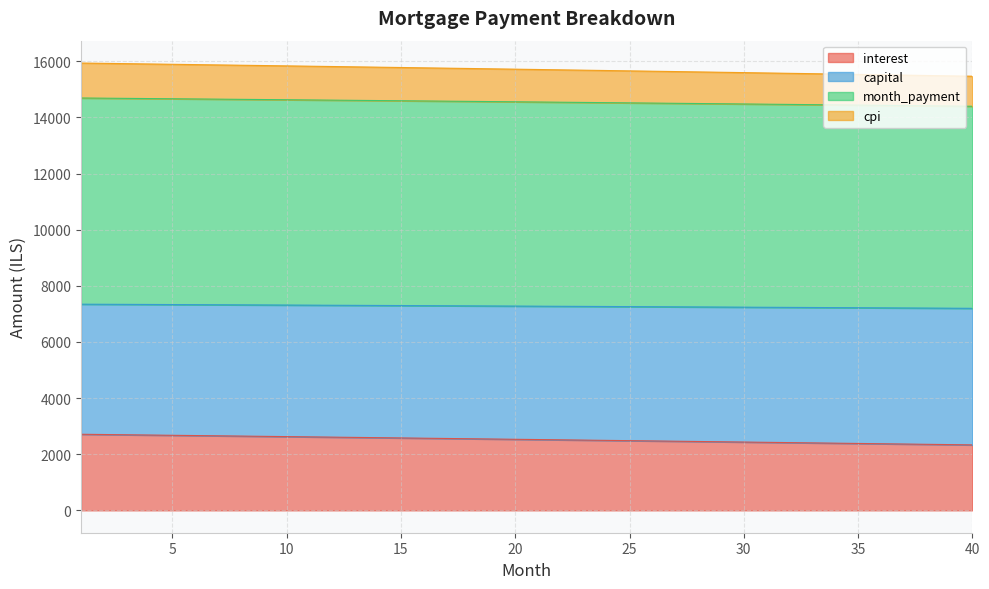

How many distinct data groups are displayed?

4